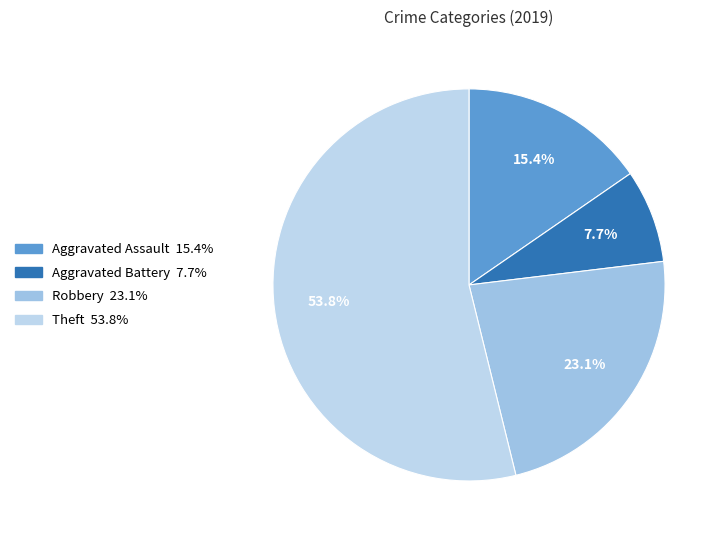

Do Aggravated Assault and Aggravated Battery together represent more than half of the pie?

No